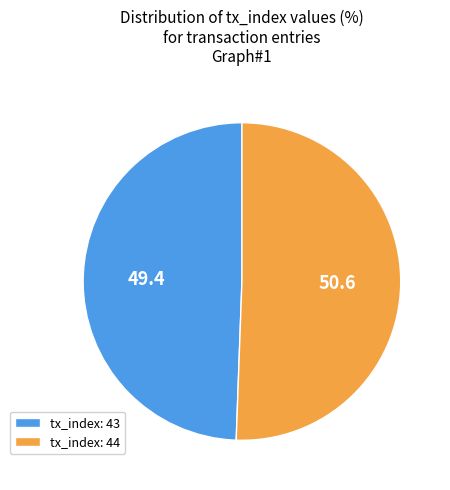

What is the largest slice in the pie chart?

tx_index: 44